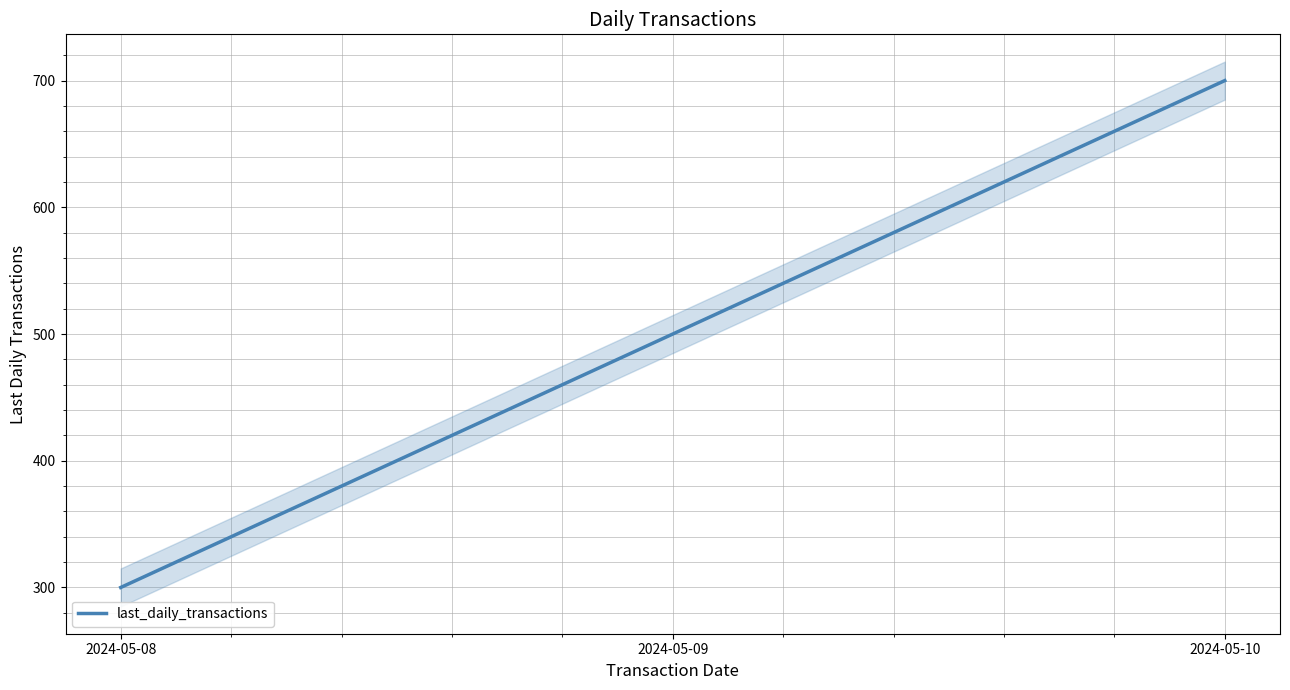

Where does the data first go above 500?

2024-05-10